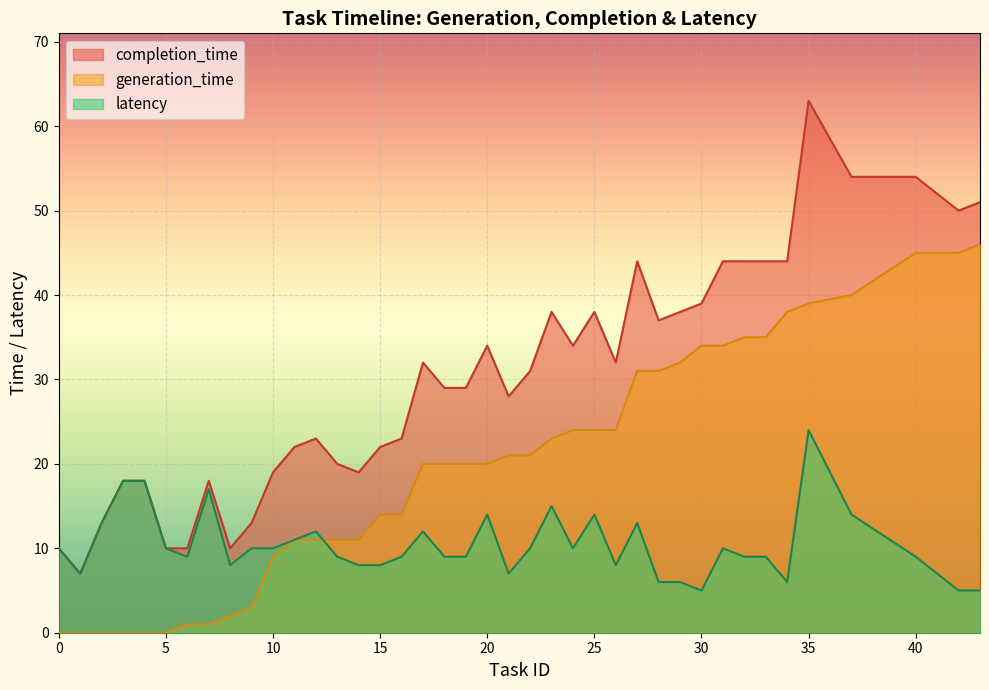

What is the difference between the maximum and minimum values in the latency series?

19